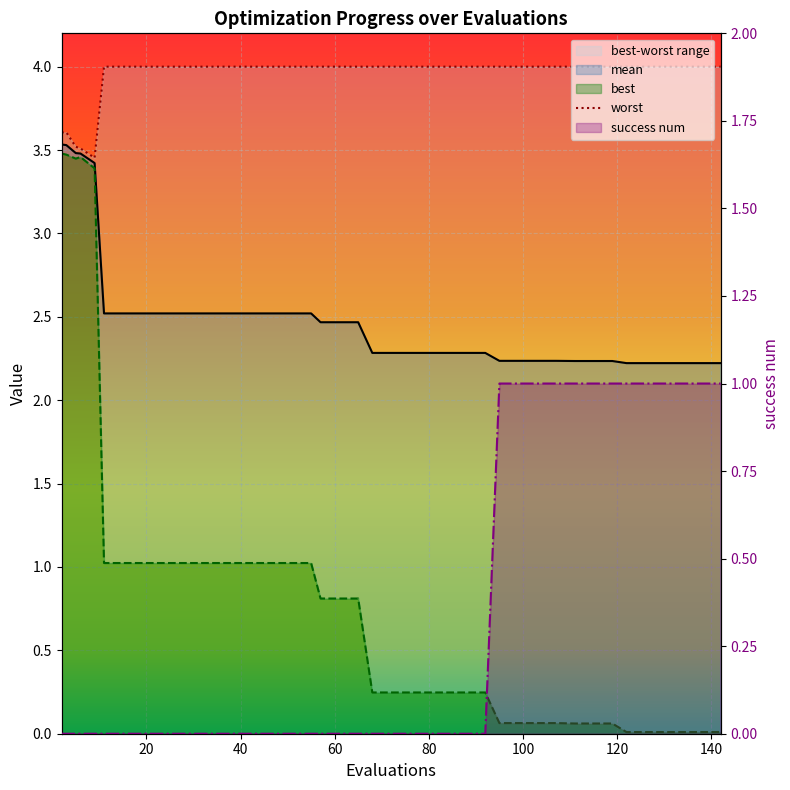

What is the difference between the maximum and second lowest values in the worst series?

0.5